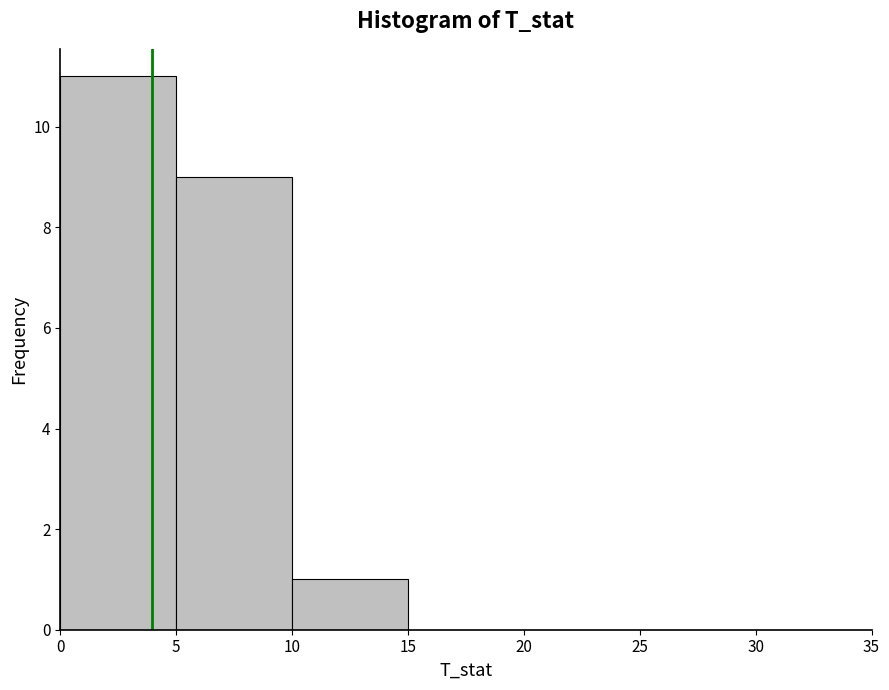

What is the height of the bar covering 5 to 10 on the x-axis? The values are not printed on the chart, so give them approximately, as read against the axis.

9